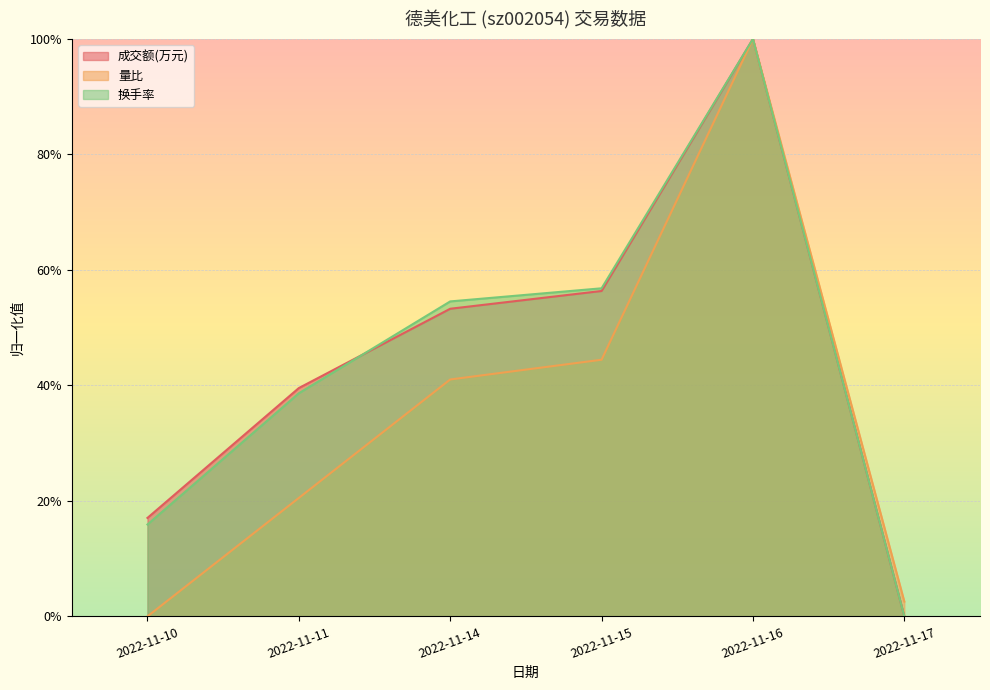

Which series has the widest spread of values?

成交额(万元)